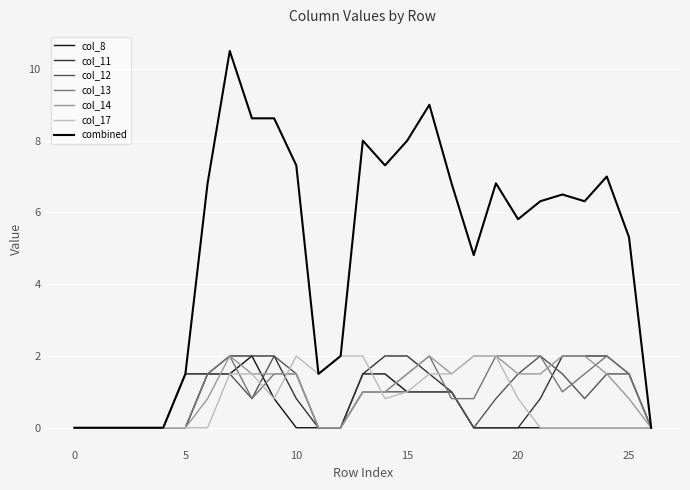

Is this an area chart (filled region under the line)?

No